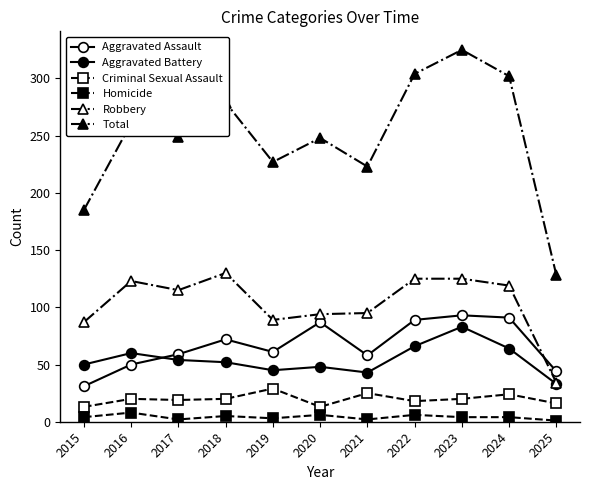

What is the lowest value of the Total series?

128